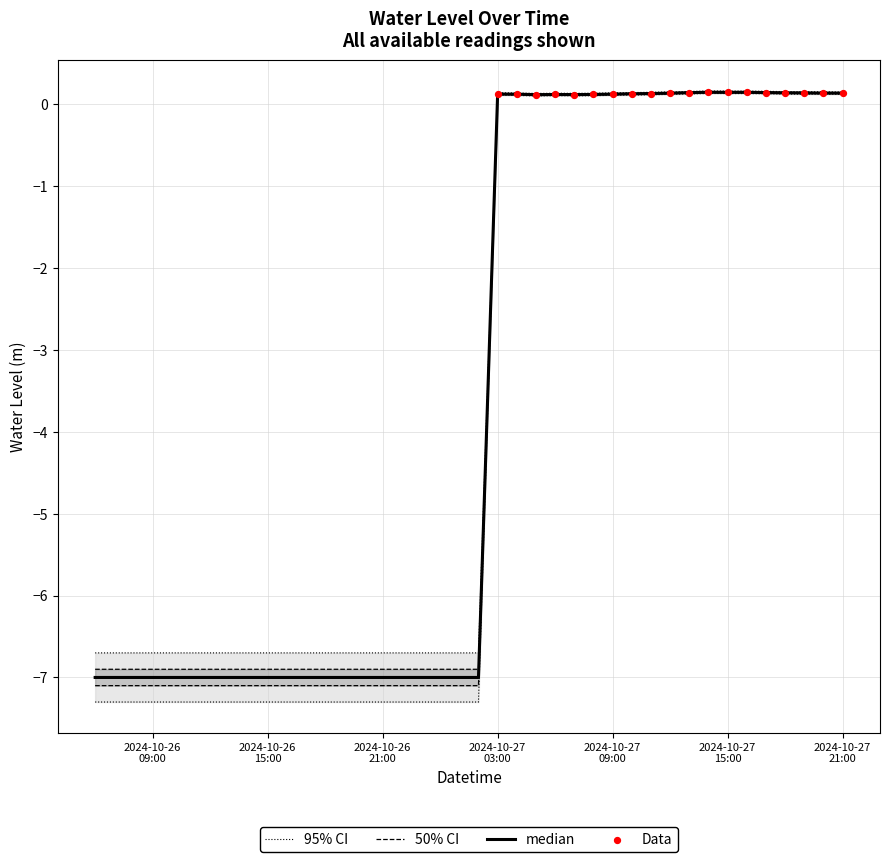

Which has a higher value, 2024-10-27 05:00:00 or 2024-10-27 18:00:00?

2024-10-27 18:00:00